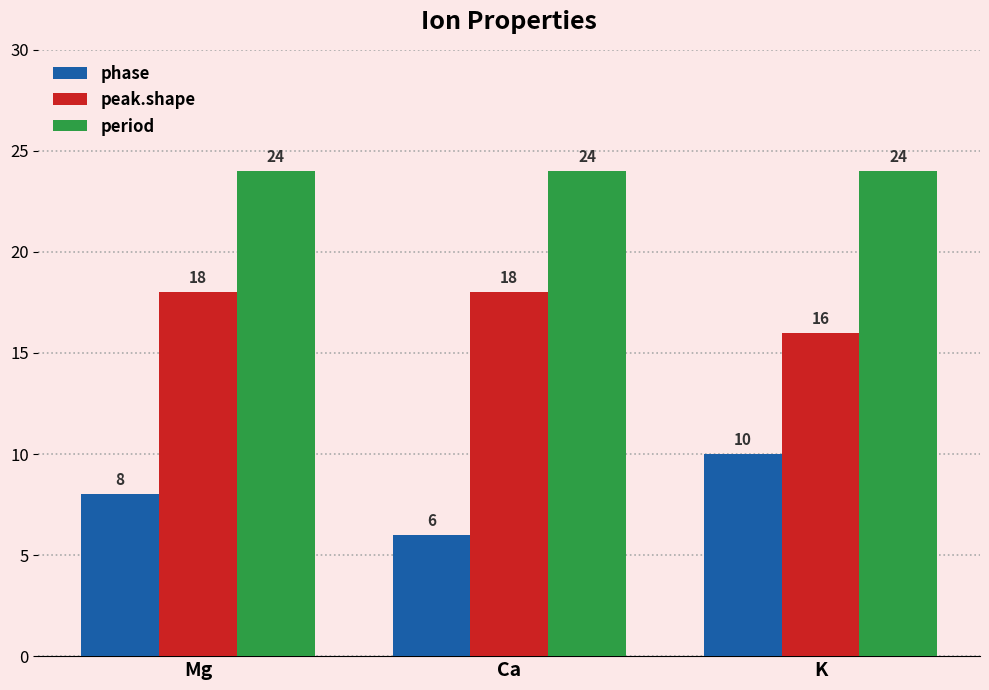

What is the lowest value of the phase series?

6